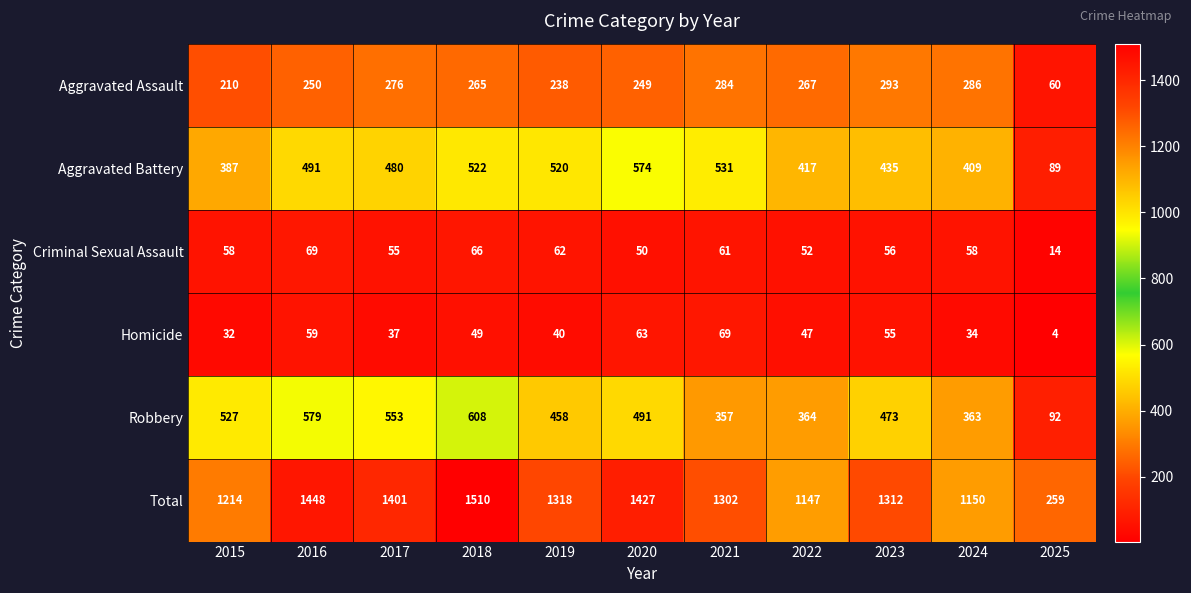

What is the spread (max minus min) of values at 2024?

1116